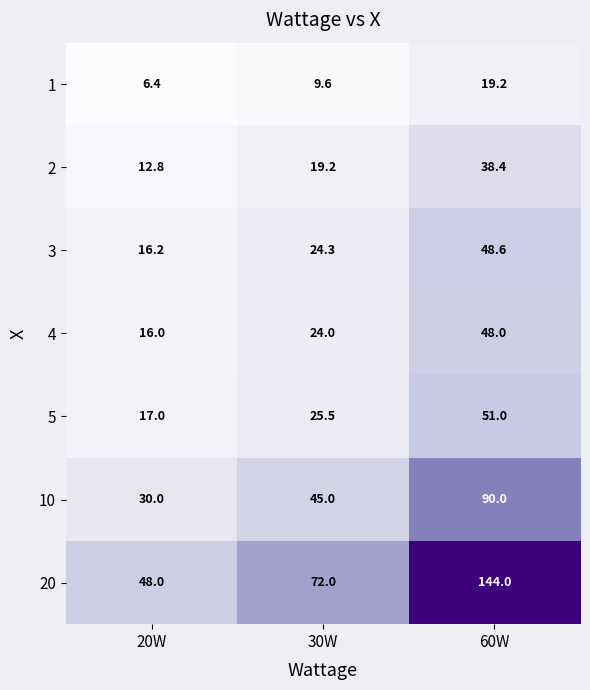

Reading left to right, what are all the values shown in this chart?

1: 6.4	9.6	19.2
2: 12.8	19.2	38.4
3: 16.2	24.3	48.6
4: 16.0	24.0	48.0
5: 17.0	25.5	51.0
10: 30.0	45.0	90.0
20: 48.0	72.0	144.0